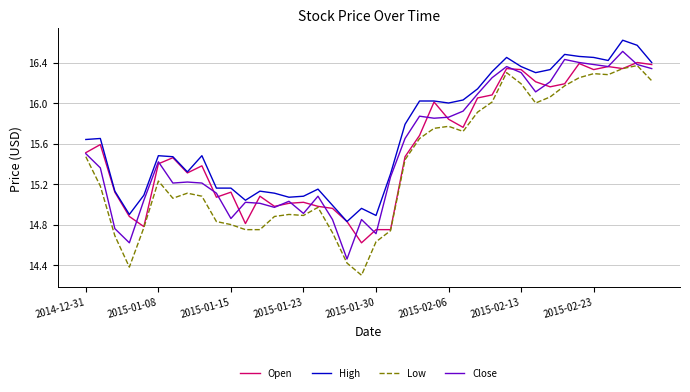

Which series has the largest total across all categories?

High